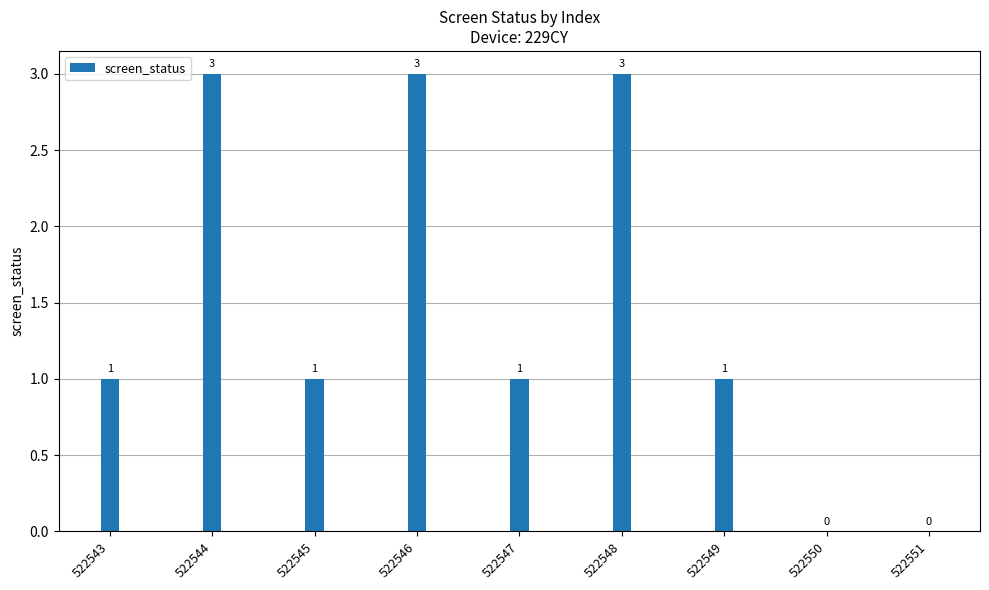

Reading left to right, list all the values displayed in this chart.

522543=1	522544=3	522545=1	522546=3	522547=1	522548=3	522549=1	522550=0	522551=0